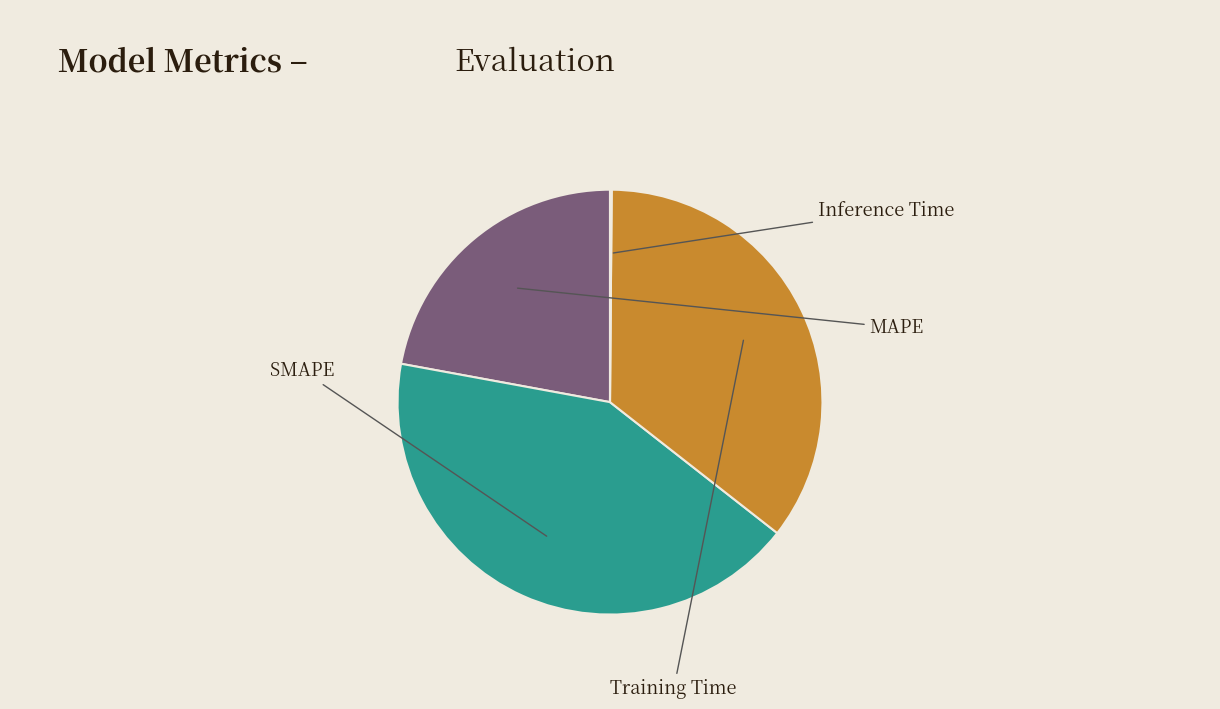

Which slice is the largest?

SMAPE